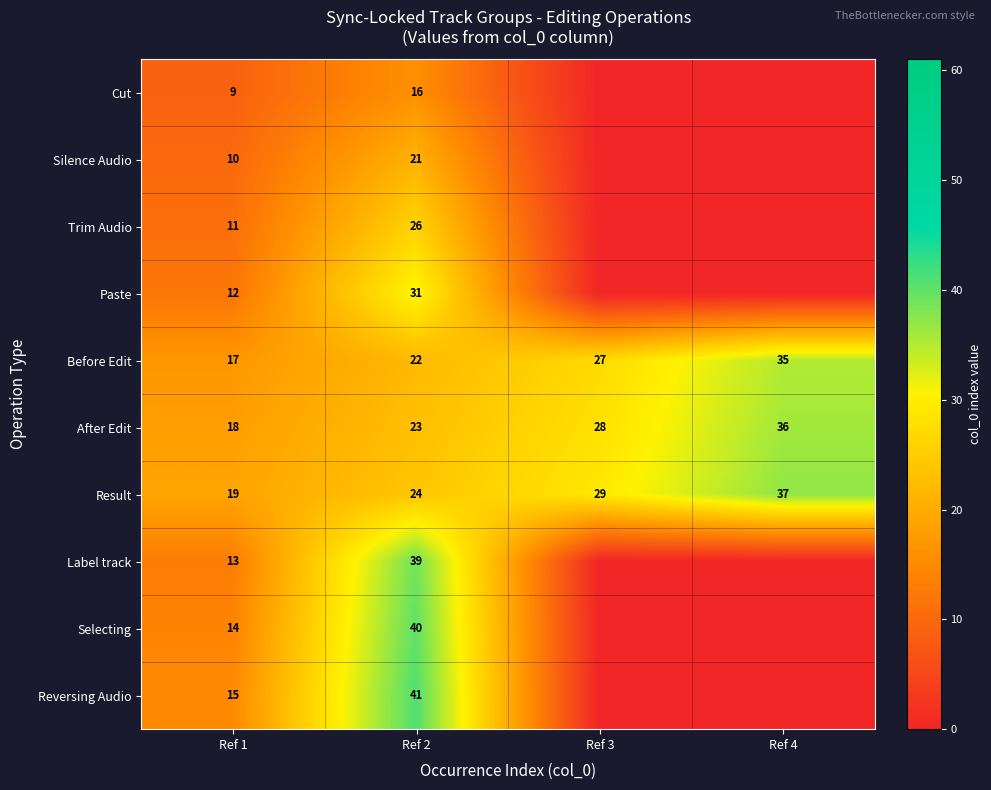

The value of Before Edit at Ref 2 is 31. True or false?

False